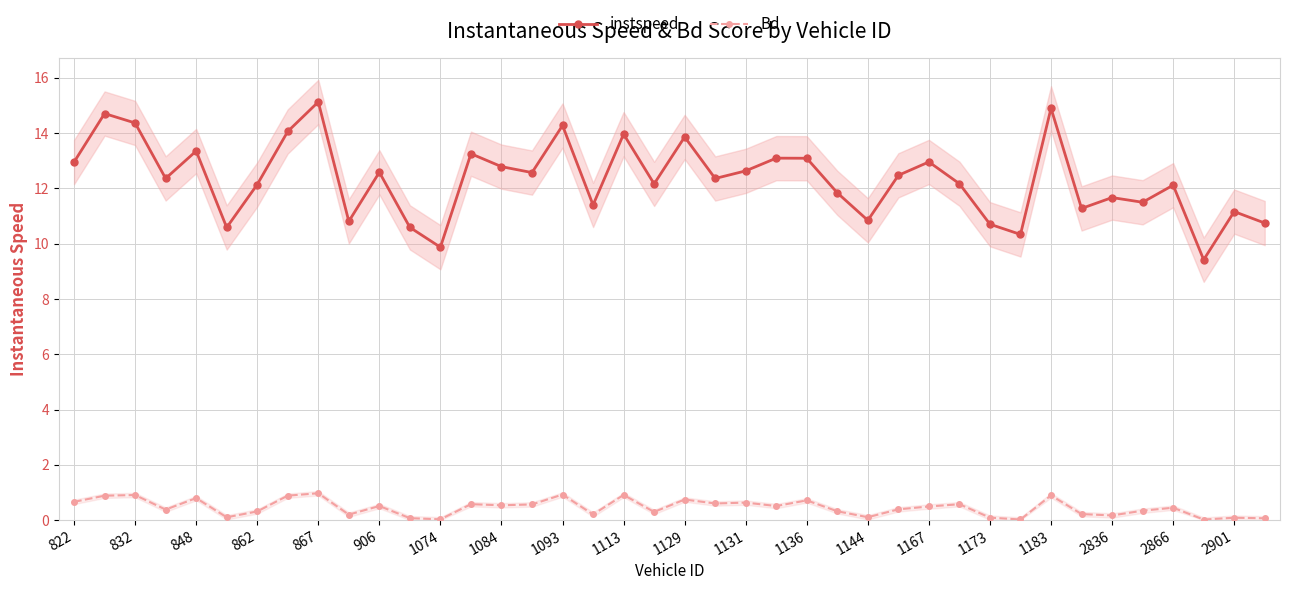

What is the maximum value for instspeed?

15.1